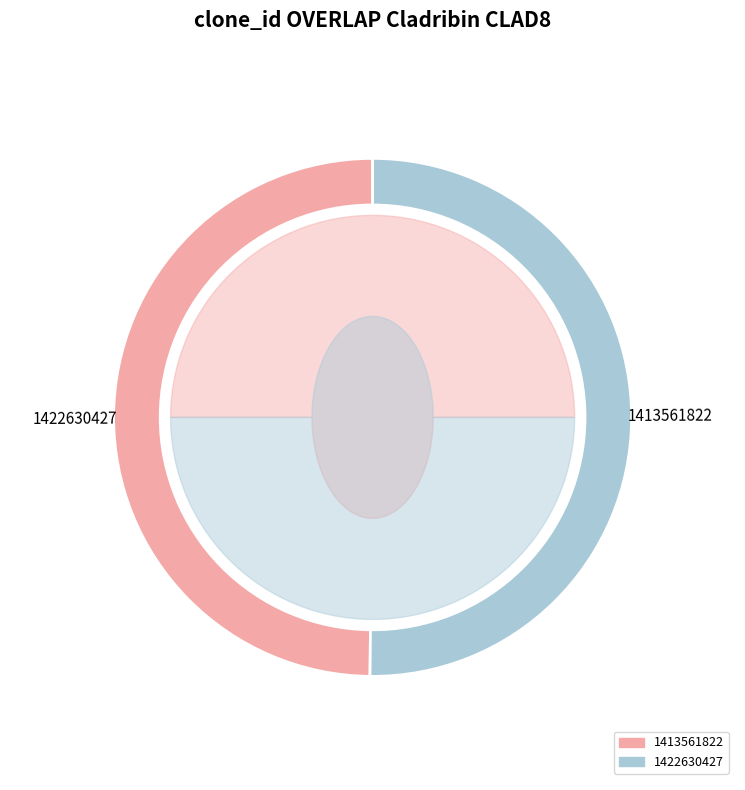

Combined, do 1413561822 and 1422630427 account for over 50%?

Yes